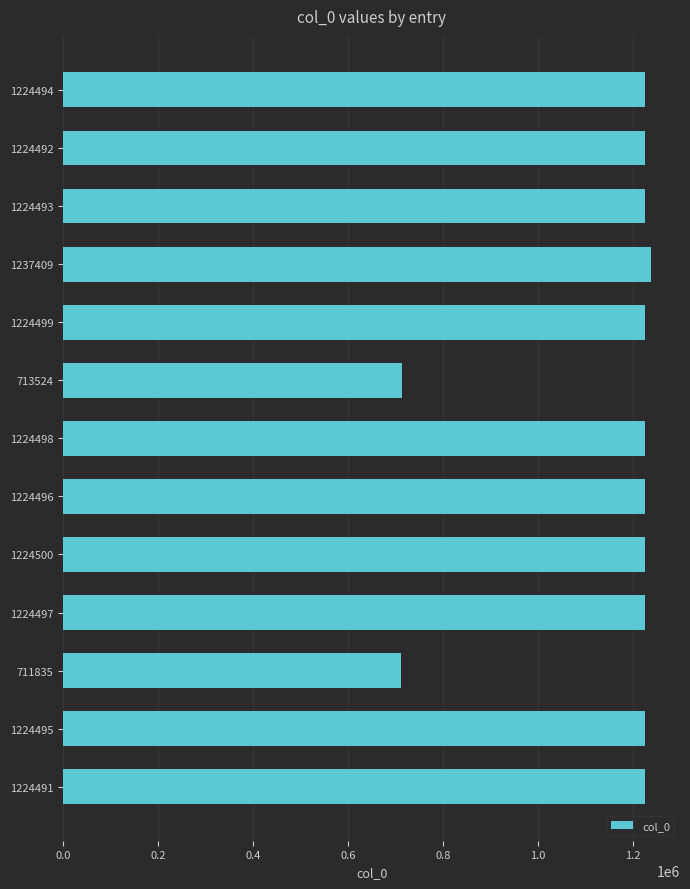

At which label is the value closest to 974622?

1224491